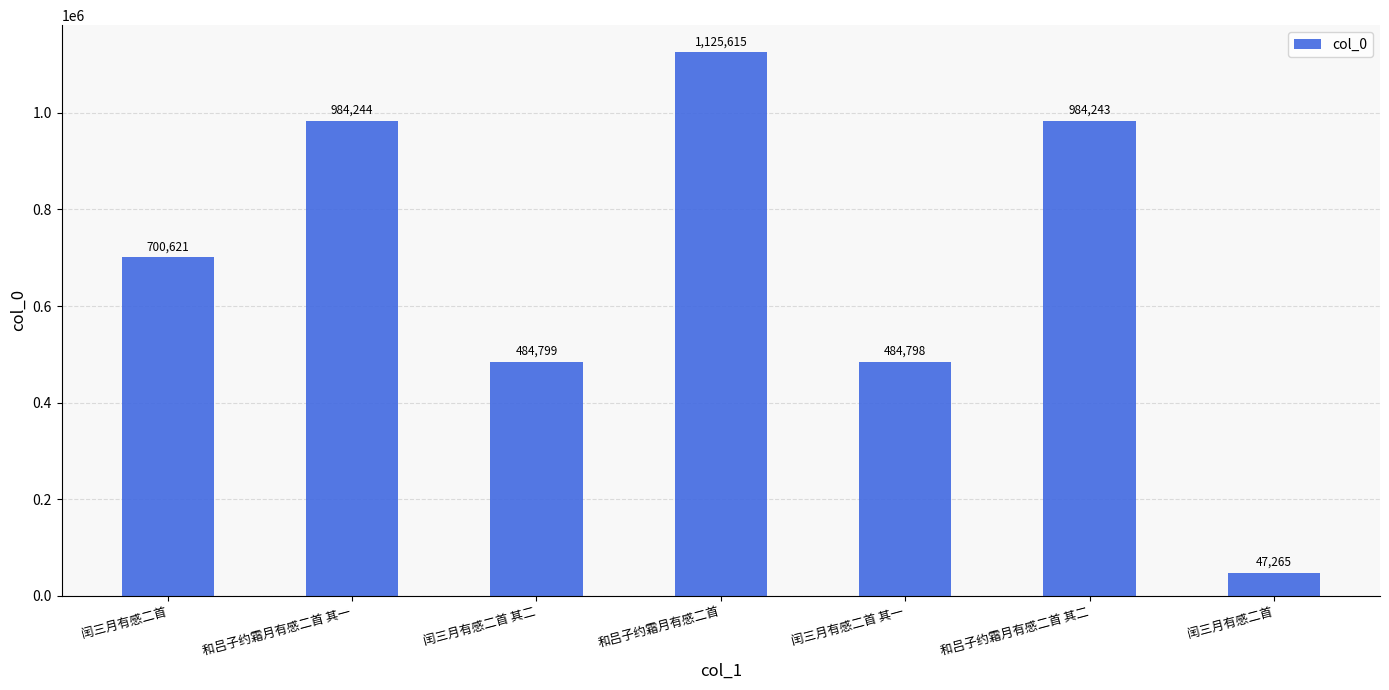

Rank the categories by value from highest to lowest.

和吕子约霜月有感二首, 和吕子约霜月有感二首 其一, 和吕子约霜月有感二首 其二, 闰三月有感二首, 闰三月有感二首 其二, 闰三月有感二首 其一, 闰三月有感二首